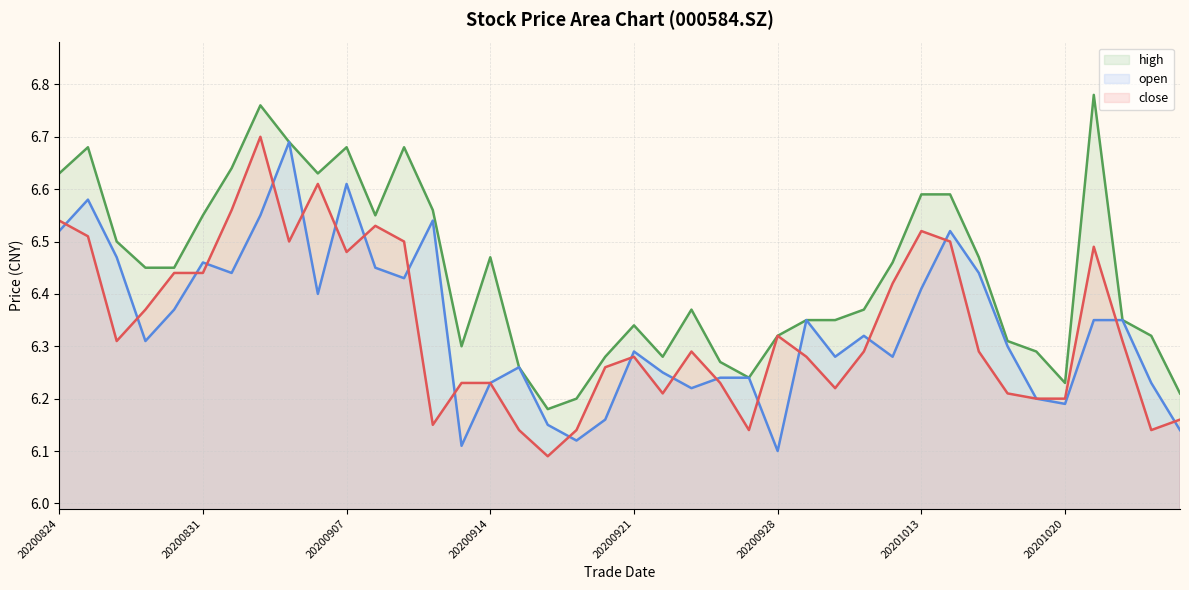

How many series are shown in this chart?

3